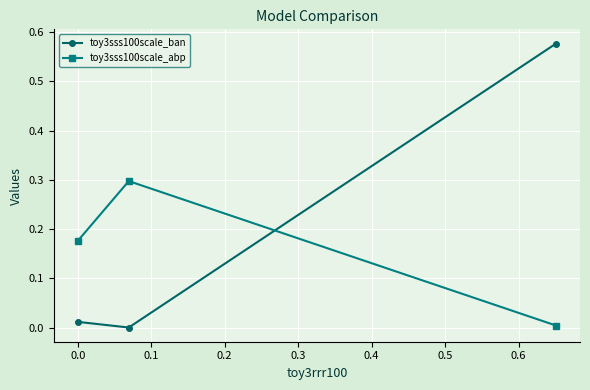

List the series in order of their peak value, lowest first.

toy3sss100scale_abp, toy3sss100scale_ban